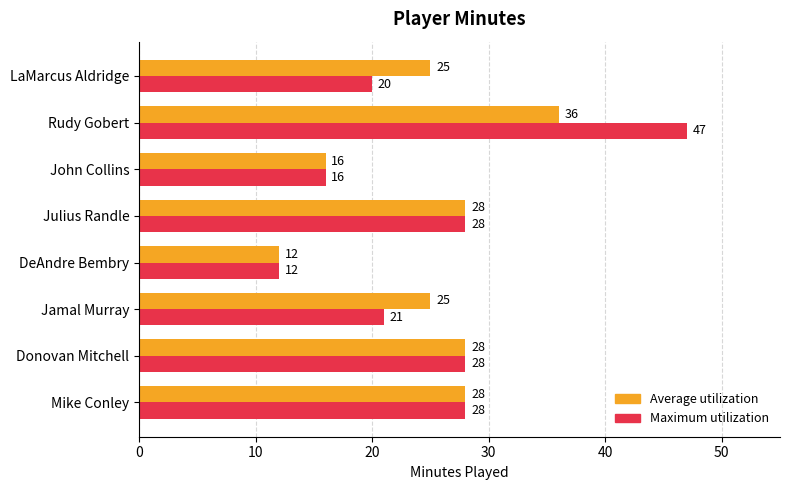

Which series has the largest total across all categories?

Maximum utilization